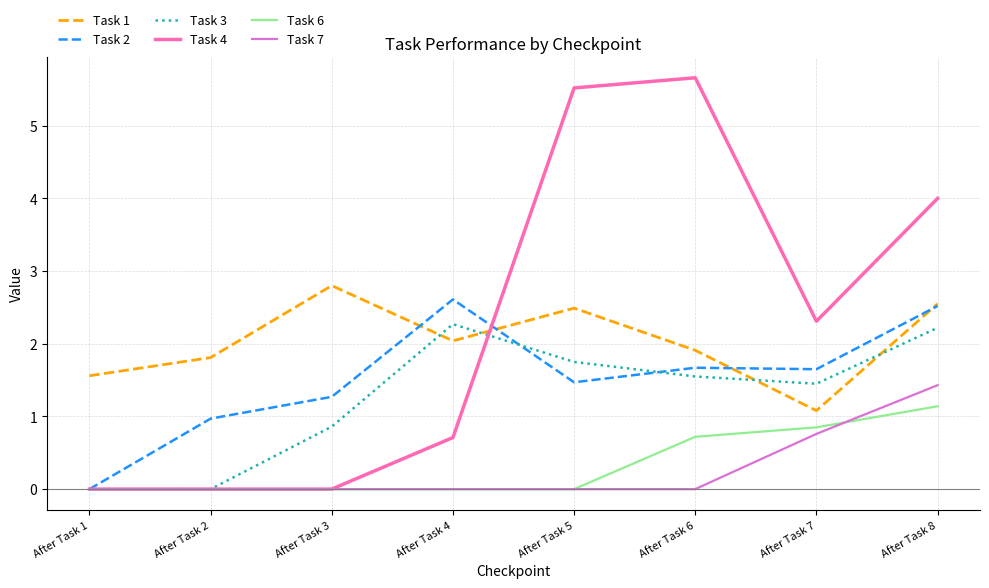

How many distinct data groups are displayed?

6